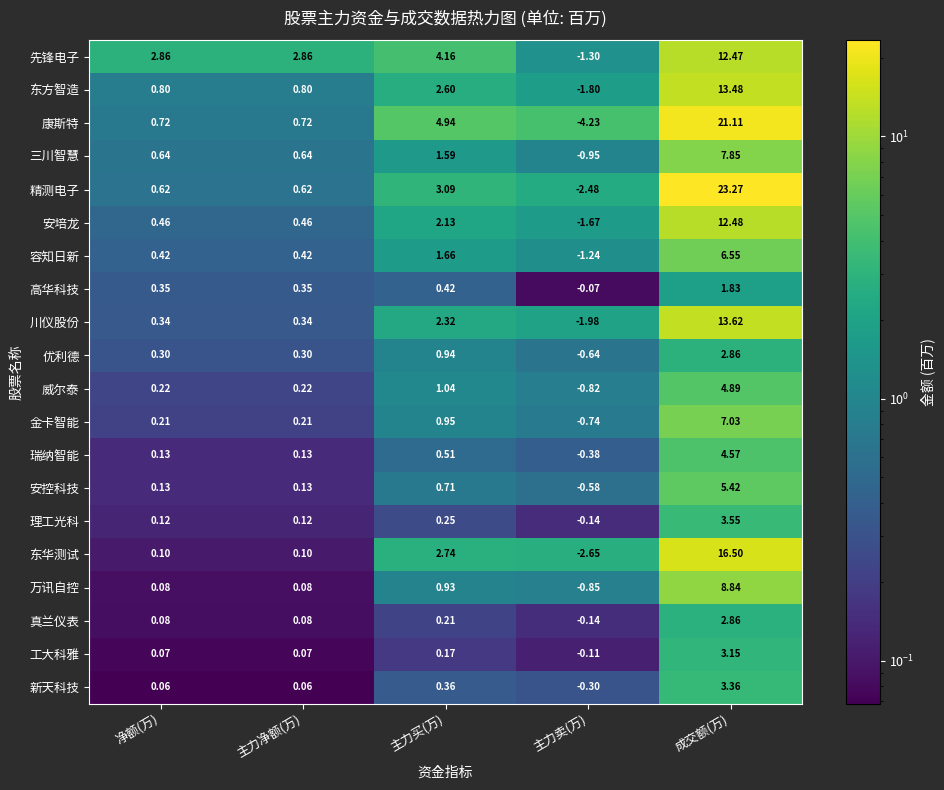

How many data points does each series have?

5